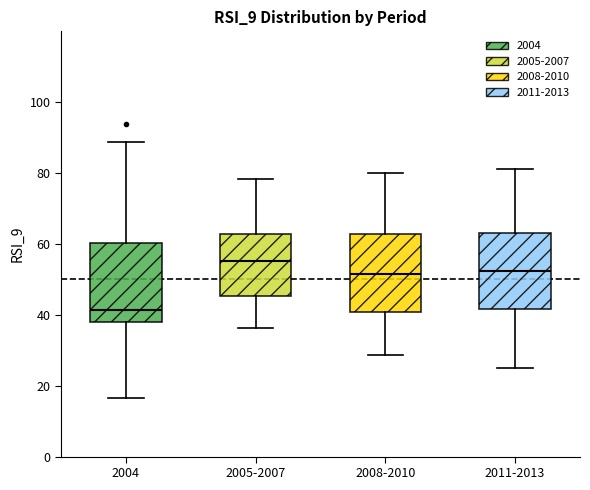

Which box has the lowest median line?

2004